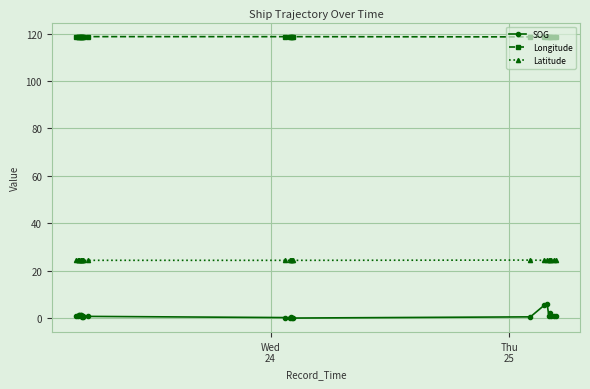

What is the difference between the maximum and minimum values in the SOG series?

5.8